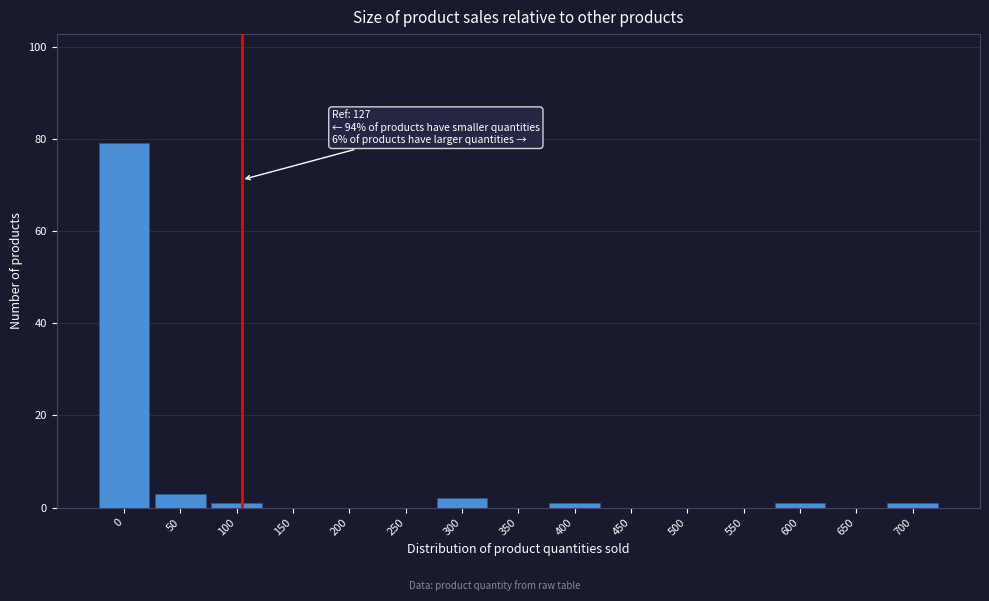

Reading right to left, list all the values displayed in this chart.

700=1	650=0	600=1	550=0	500=0	450=0	400=1	350=0	300=2	250=0	200=0	150=0	100=1	50=3	0=79